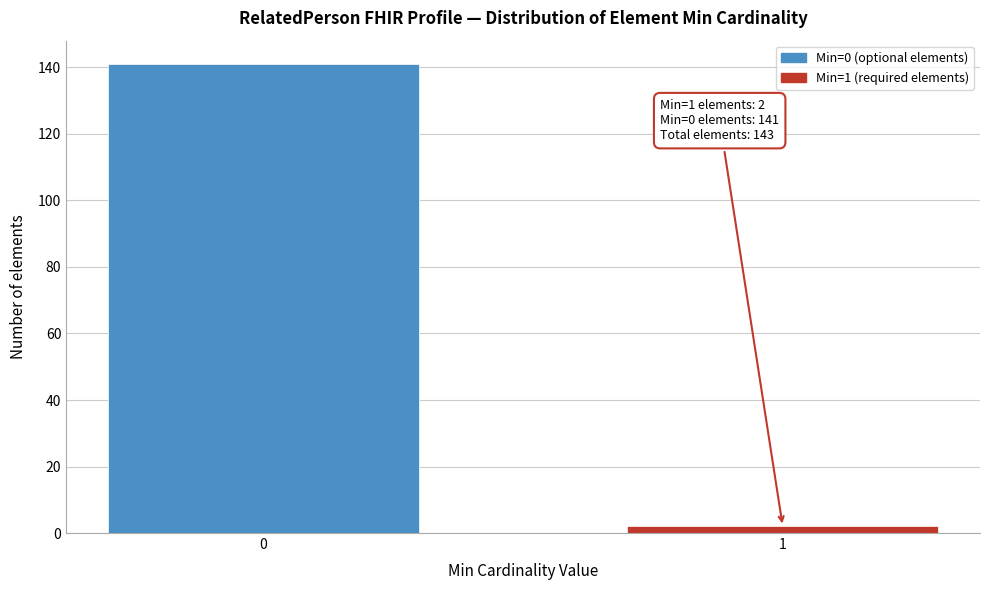

Reading left to right, what are all the values shown in this chart?

0=141	1=2